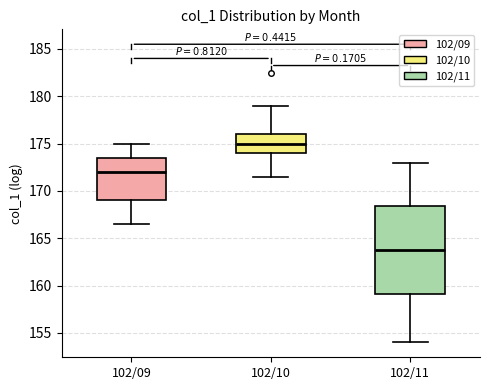

Which box's median line is the highest?

102/10